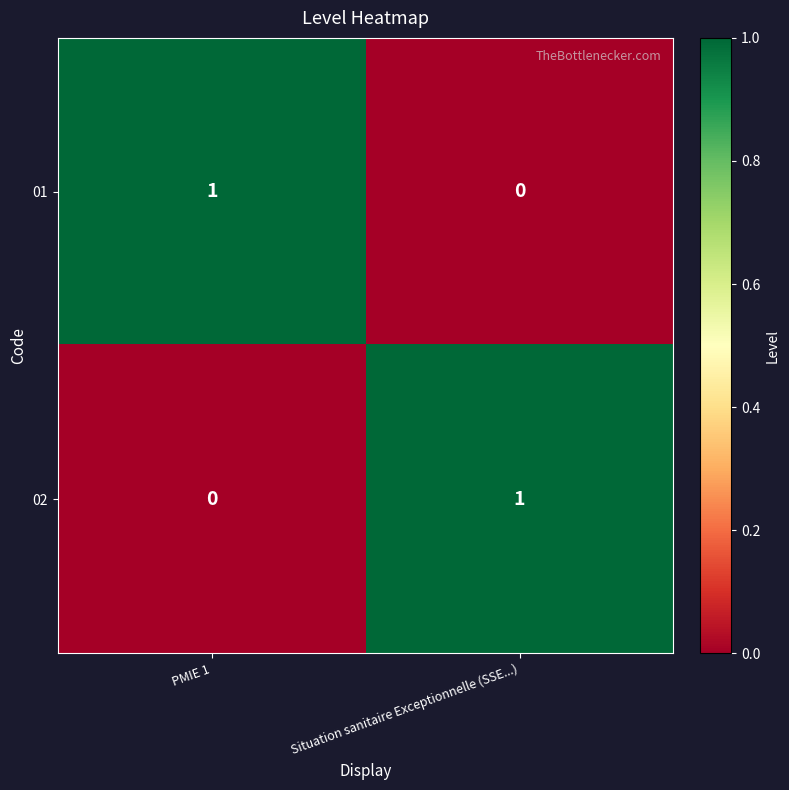

Rank the series at Situation sanitaire Exceptionnelle (SSE...) from lowest to highest value.

01, 02